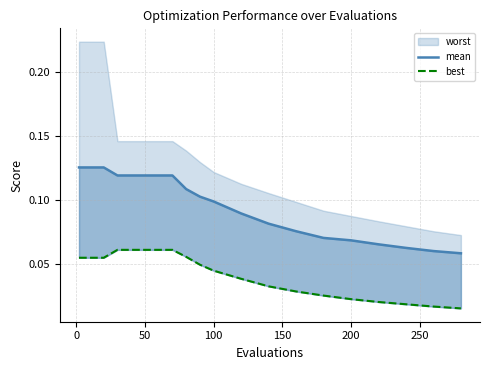

What is the value of the mean point at the 18th from the left?

0.1